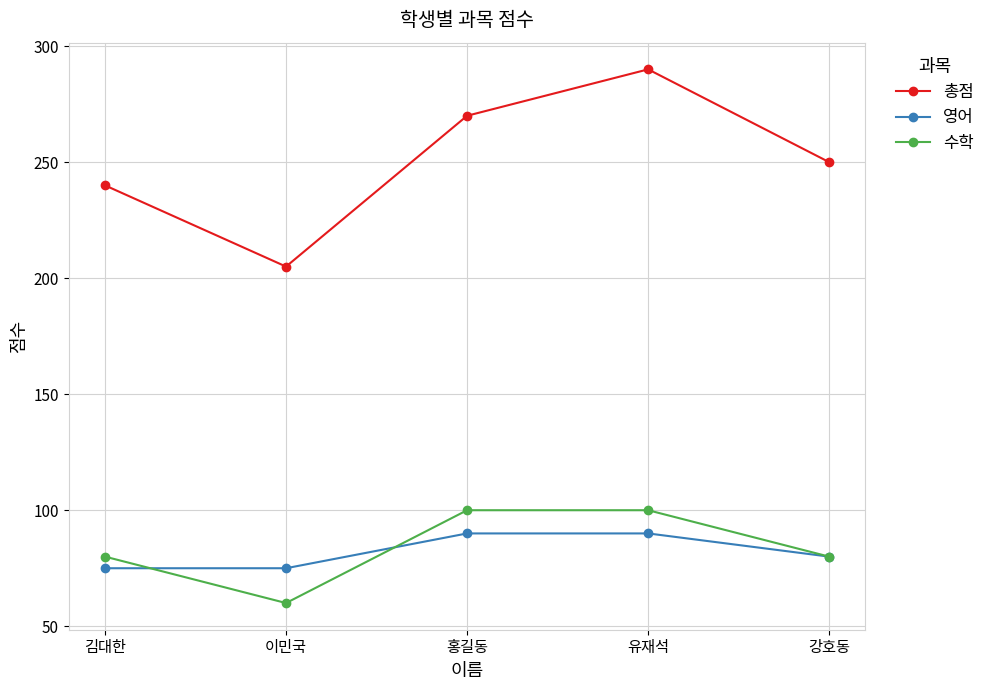

At how many categories does at least one series exceed 170?

5